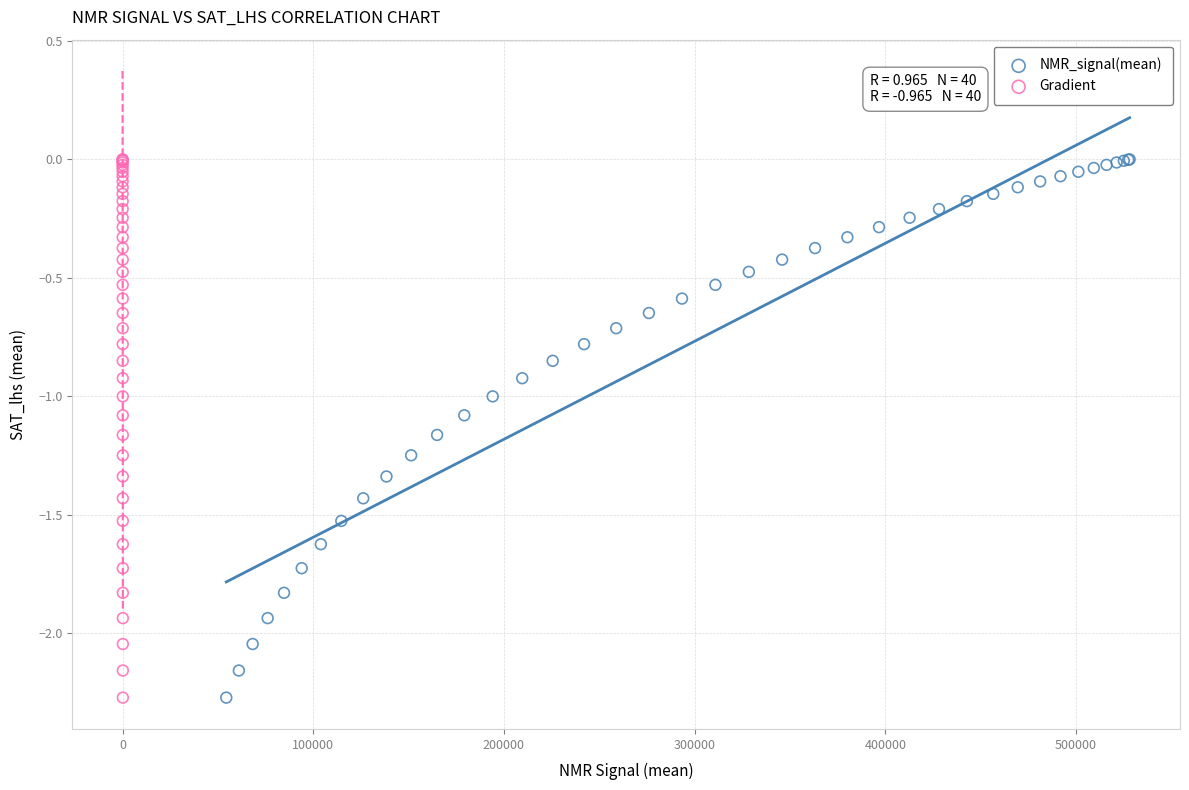

What are all the series names shown in the legend?

NMR_signal(mean), Gradient